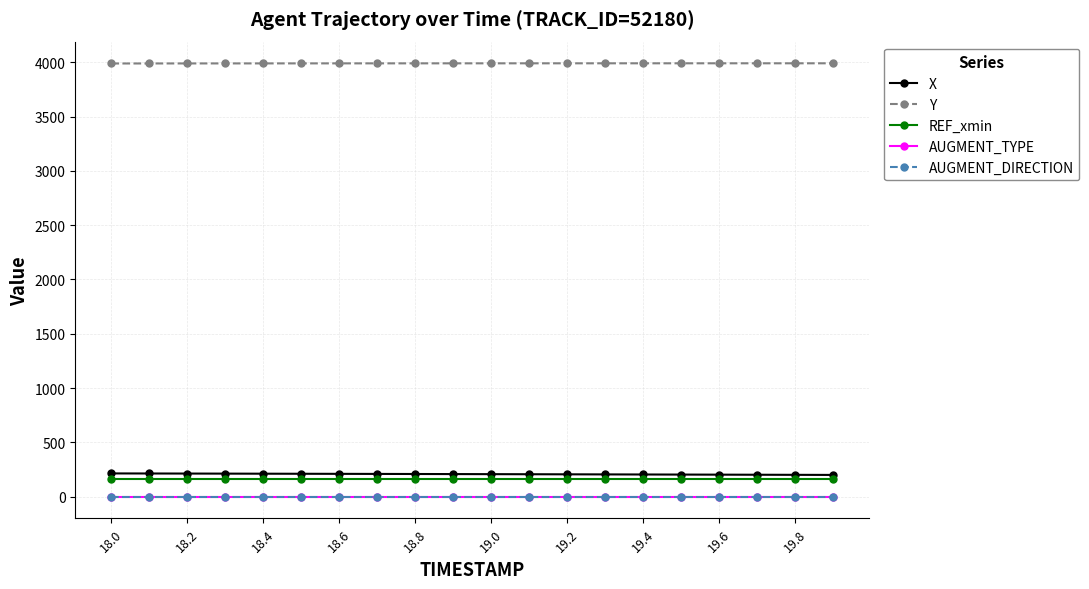

What is the greatest value displayed?

3990.0